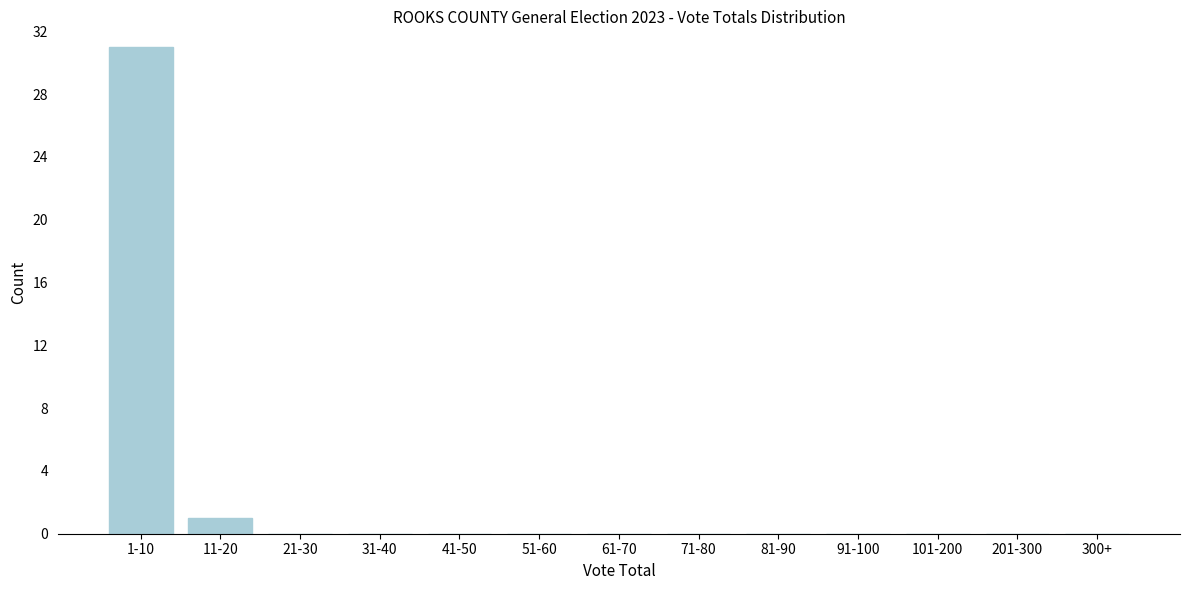

Reading left to right, list all the values displayed in this chart.

1-10=31	11-20=1	21-30=0	31-40=0	41-50=0	51-60=0	61-70=0	71-80=0	81-90=0	91-100=0	101-200=0	201-300=0	300+=0